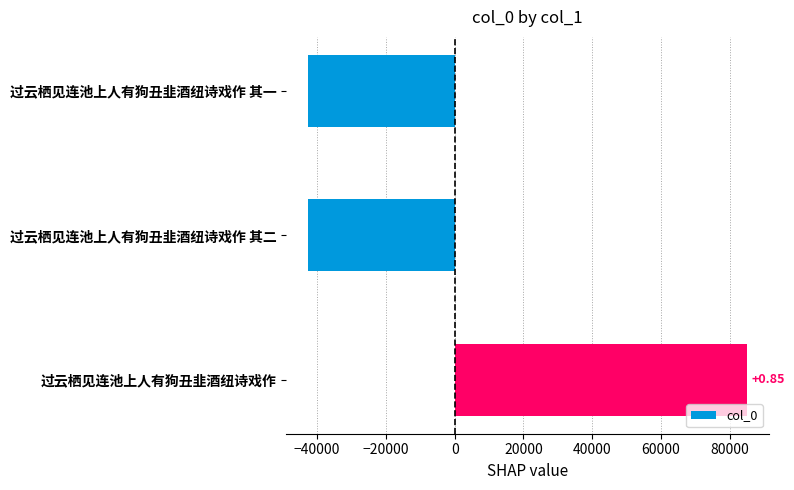

Where is the data nearest to the value 21260?

过云栖见连池上人有狗丑韭酒纽诗戏作 其二